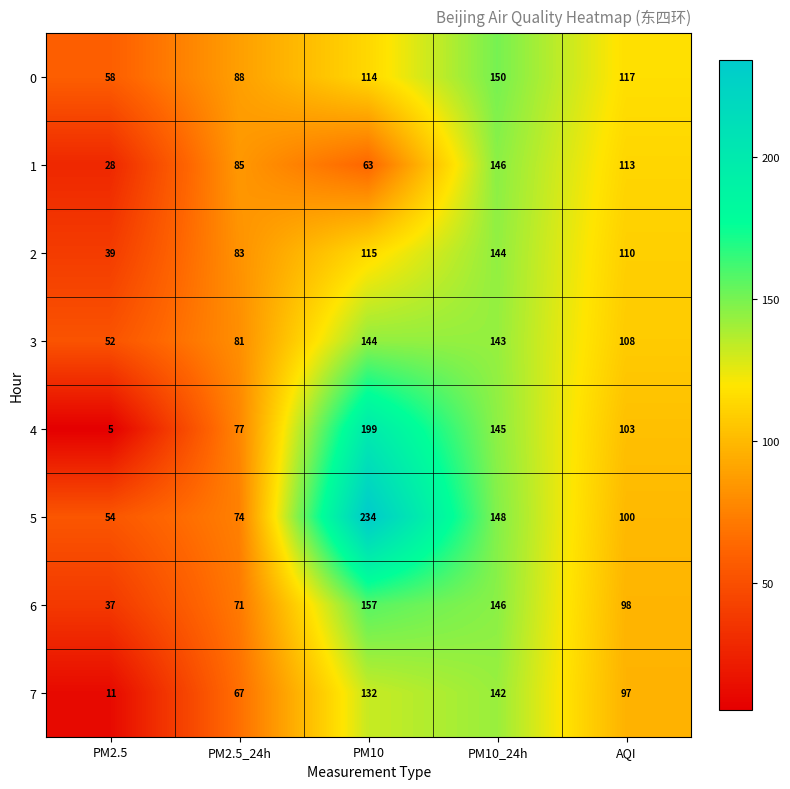

Which category has the highest value in the 3 series?

PM10